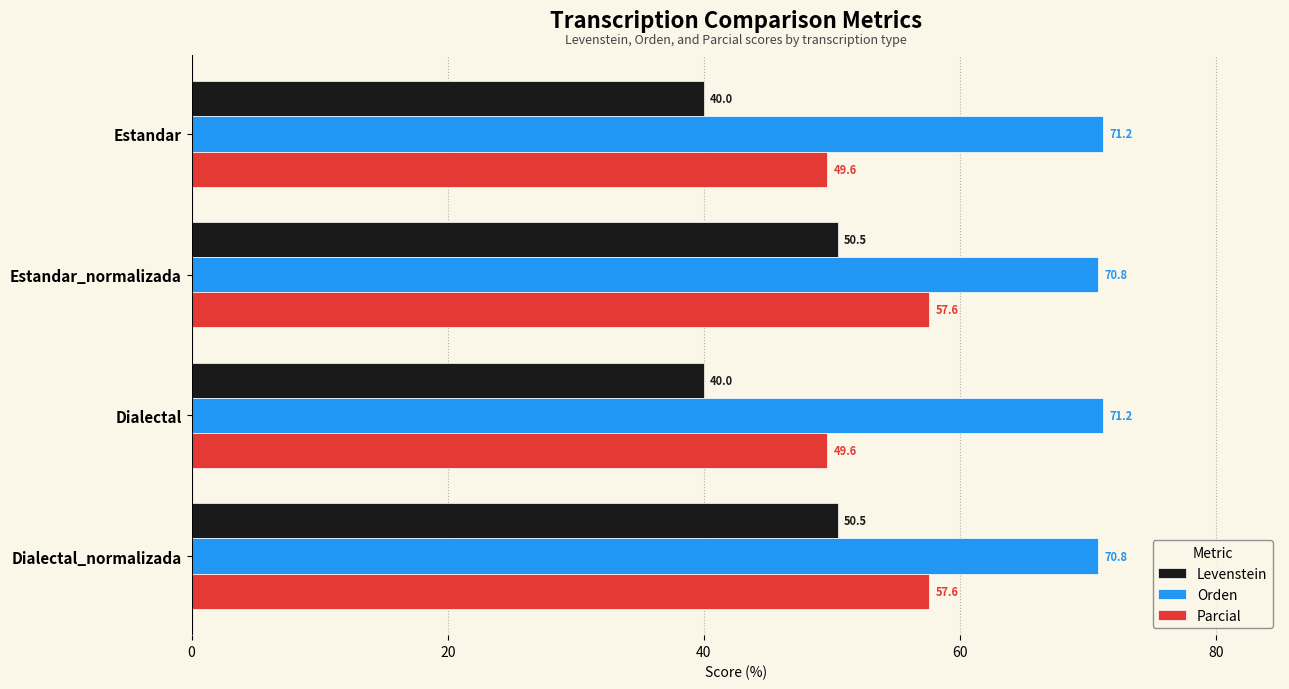

Between Estandar and Dialectal_normalizada, which series saw the biggest shift?

Levenstein